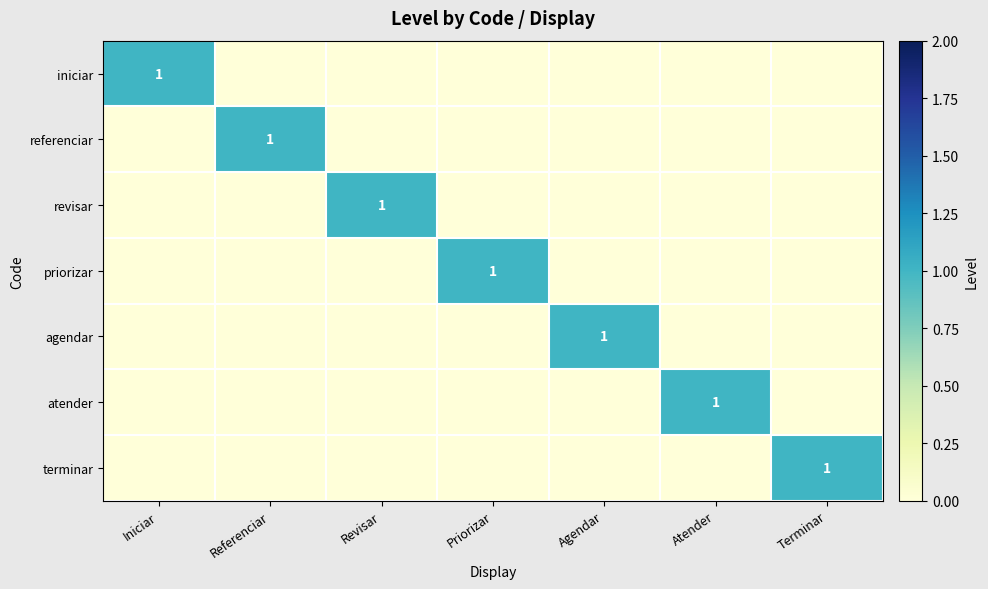

The atender series shows 2 at Atender. True or false?

False